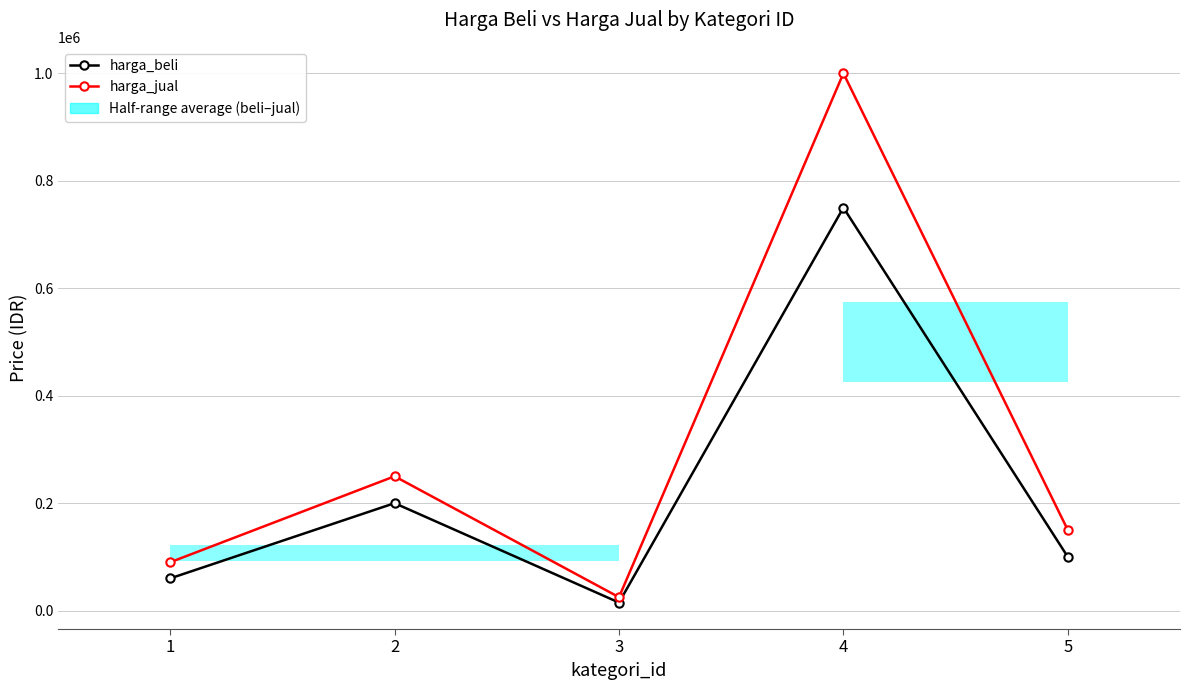

What is the difference between the harga_jual values at 4 and 5?

850000